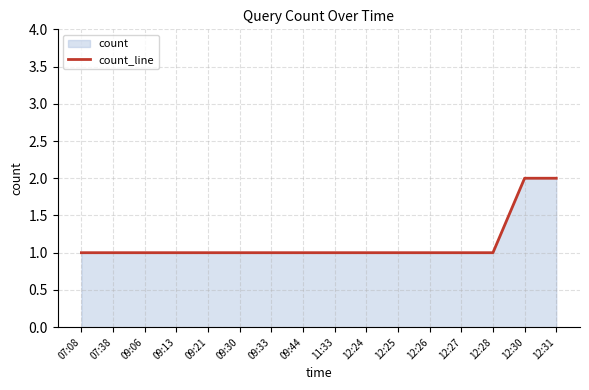

What position from the left is 07:08?

1